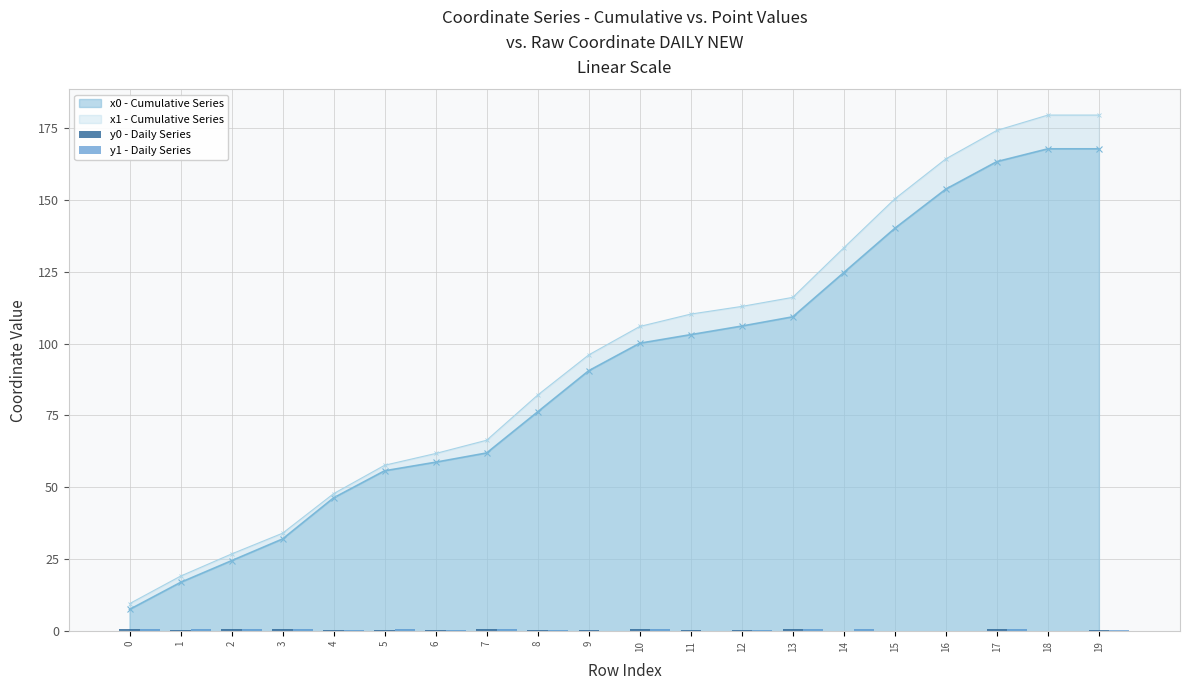

What is the difference between the highest and lowest values at 10?

0.1